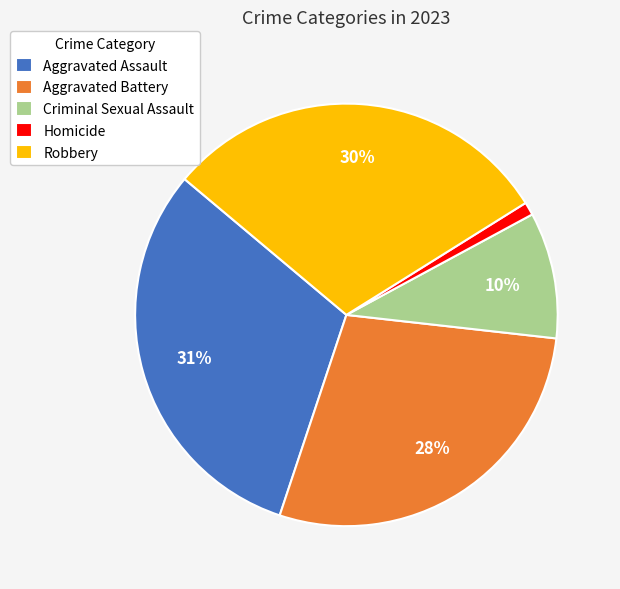

Rank the categories by value from highest to lowest.

Aggravated Assault, Robbery, Aggravated Battery, Criminal Sexual Assault, Homicide